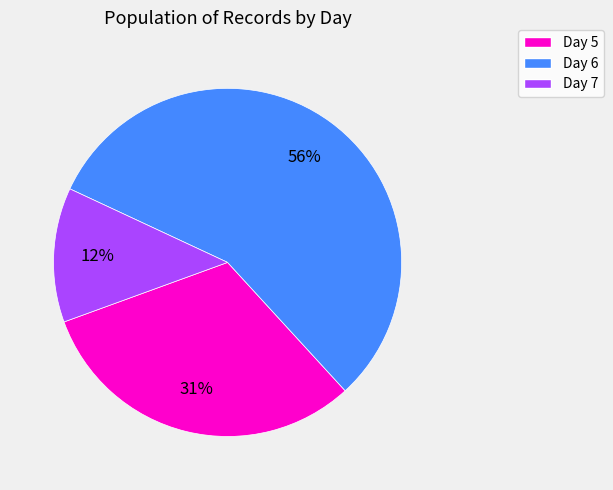

To the nearest percent, what is the average slice percentage?

33%